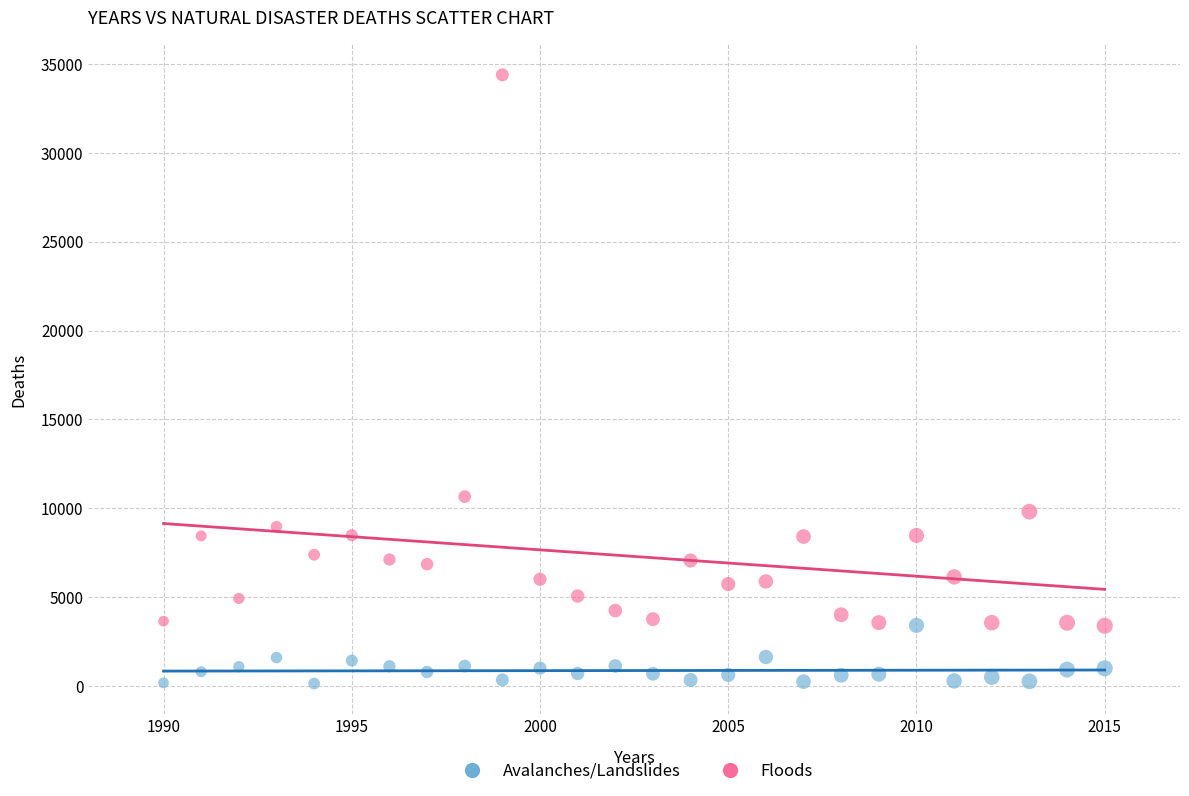

What are all the series names shown in the legend?

Avalanches/Landslides, Floods